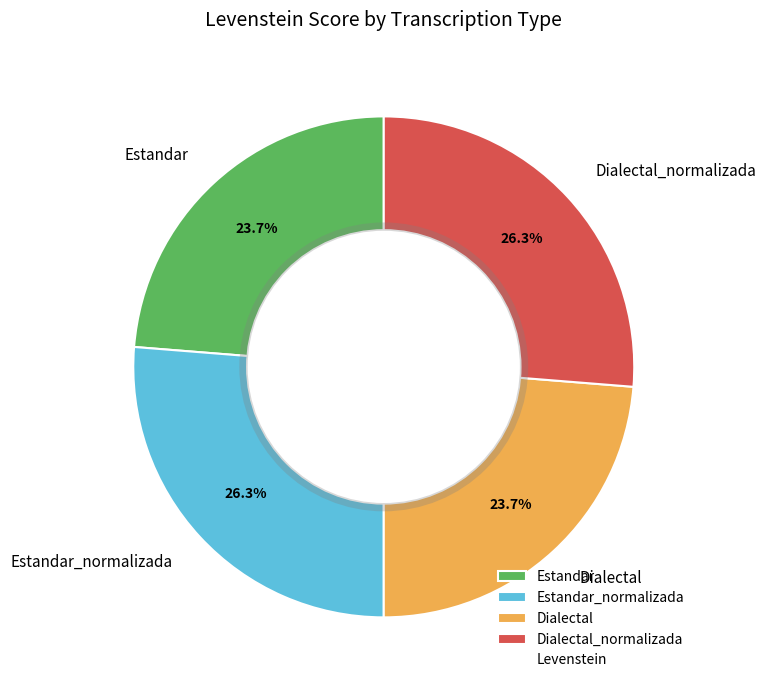

Is Dialectal_normalizada the majority of the pie?

No